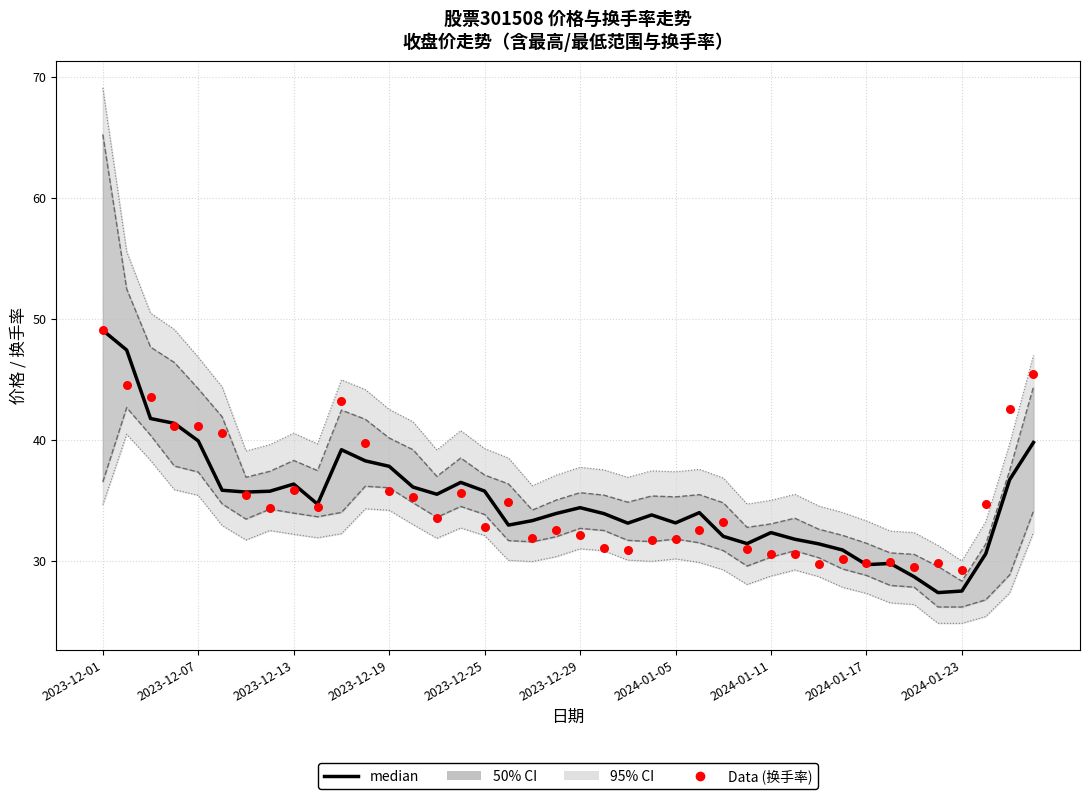

At which category is the sum across all series the highest?

2023-12-01